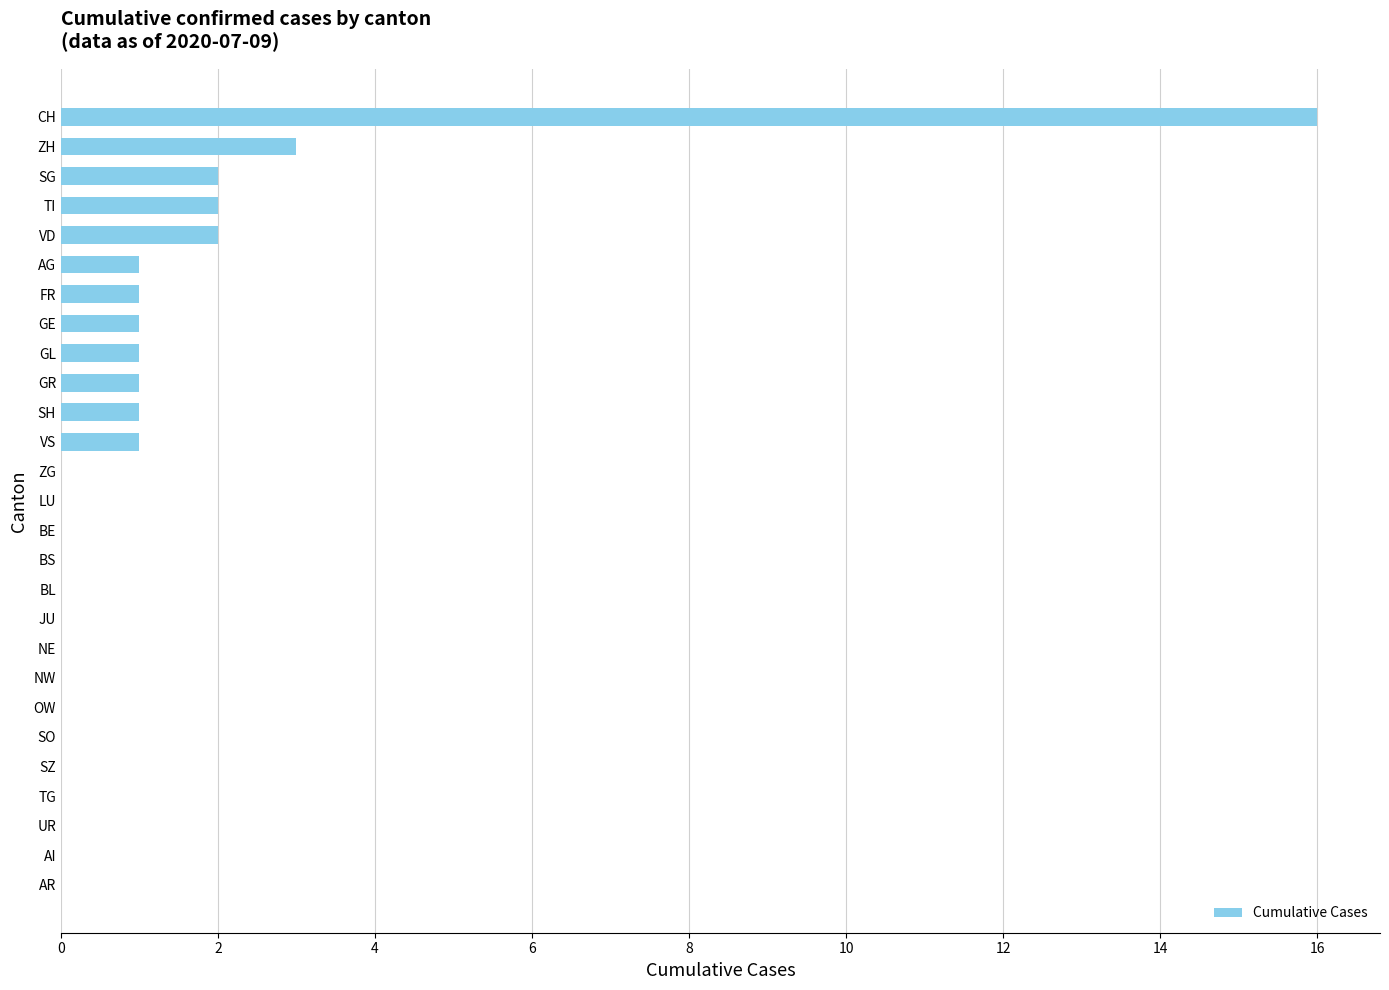

At which label is the value closest to 8?

ZH